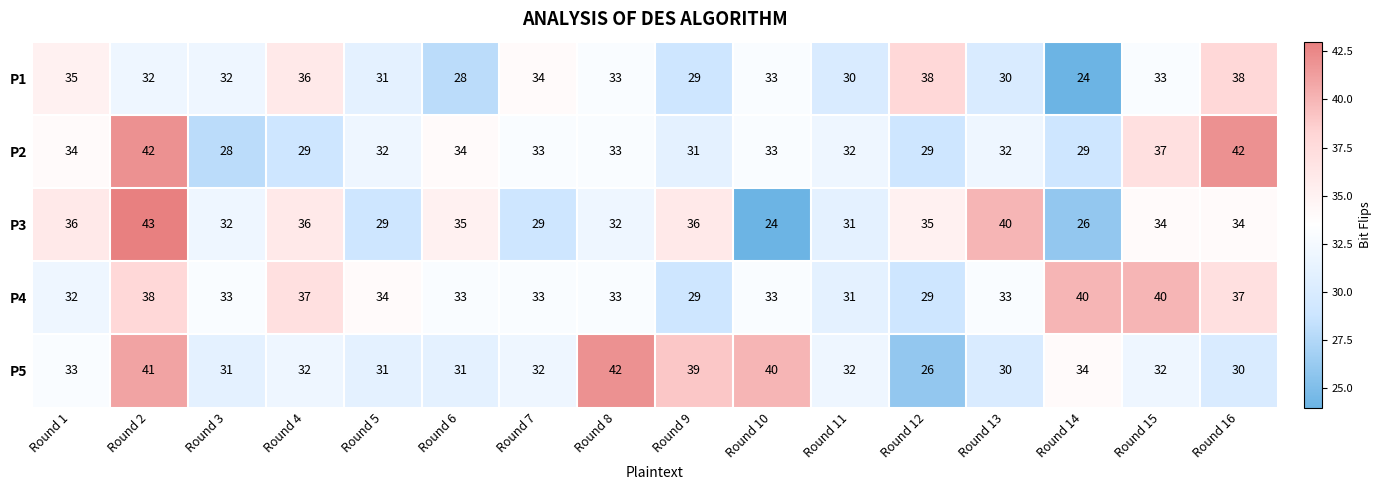

What is the maximum value for P3?

43